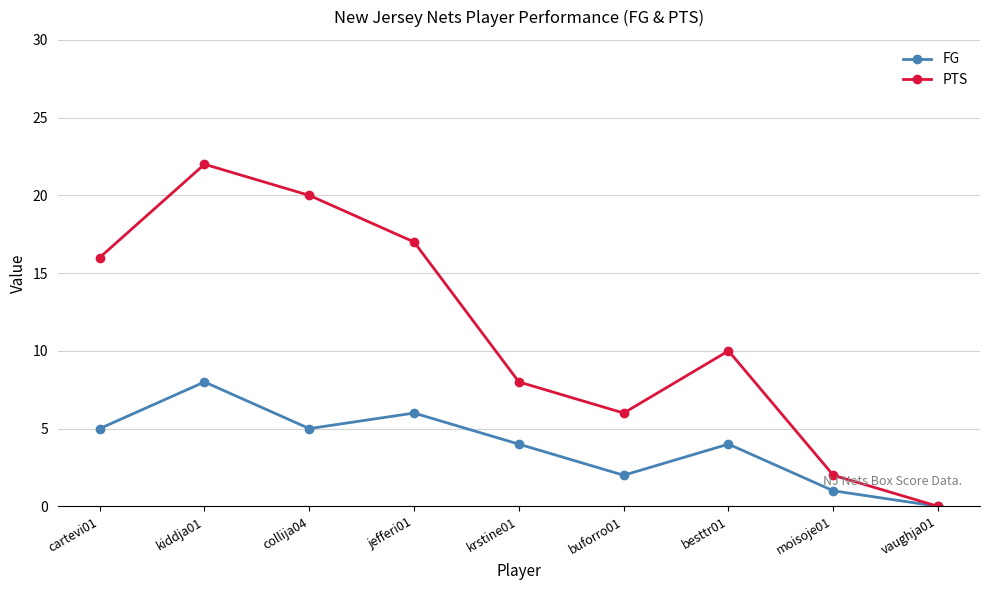

What is the sum of all PTS values?

101